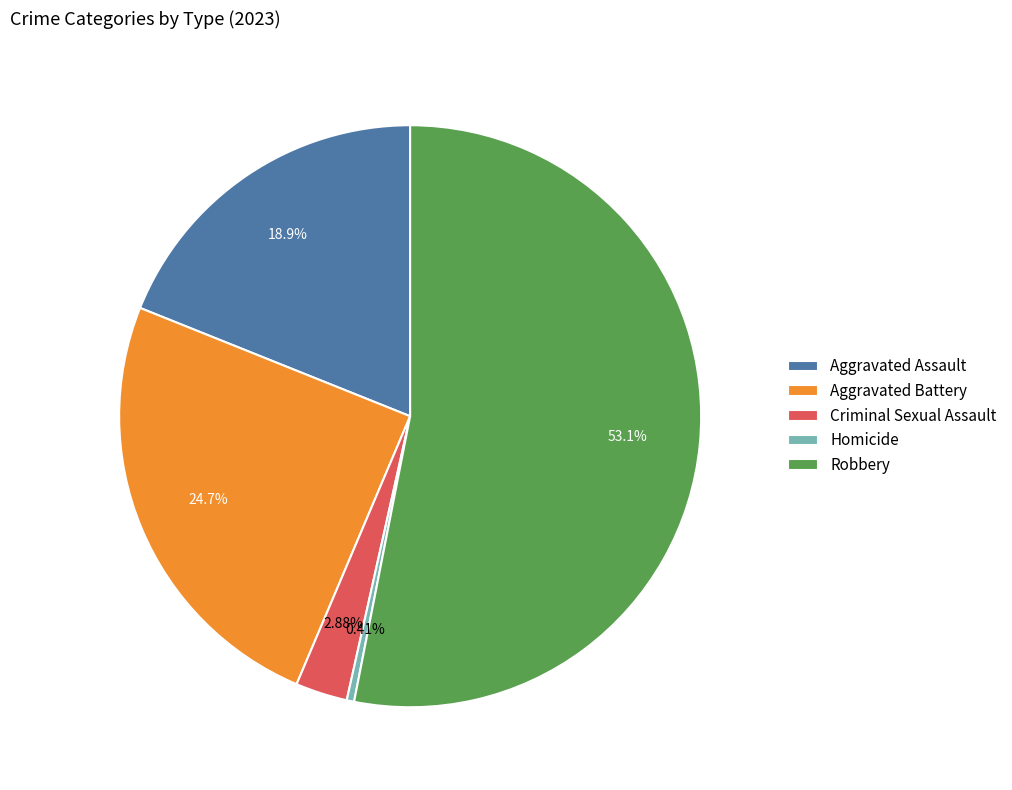

How many segments does this pie chart have?

5